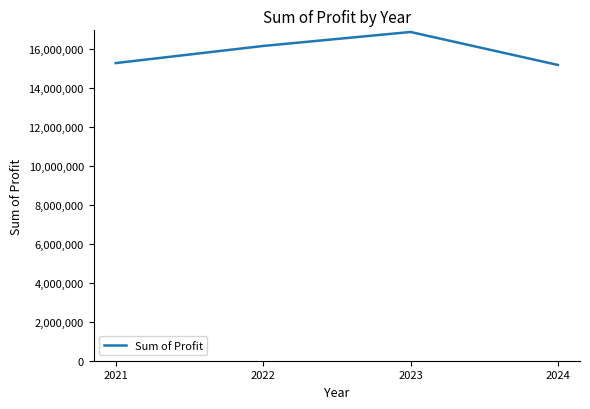

How many values are below 16178003?

2